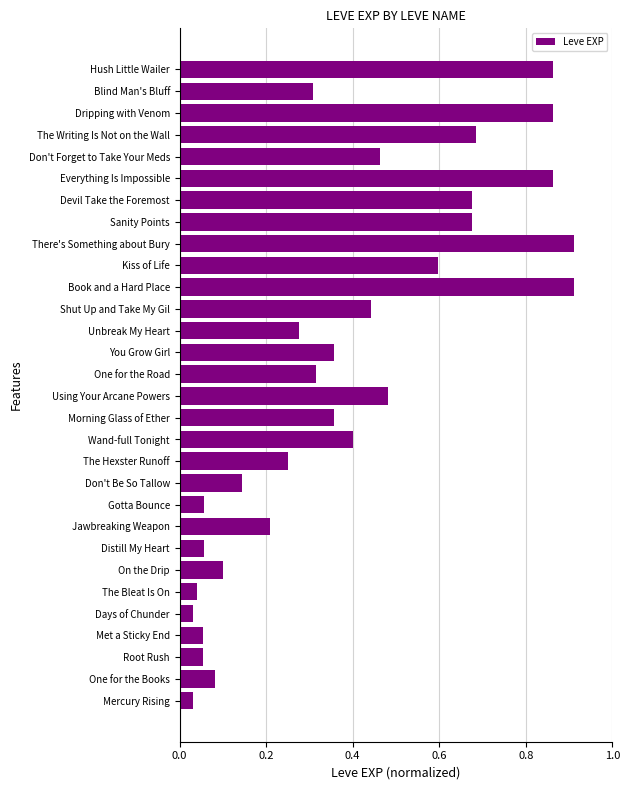

What is the change in value from Days of Chunder to Shut Up and Take My Gil?

+0.4